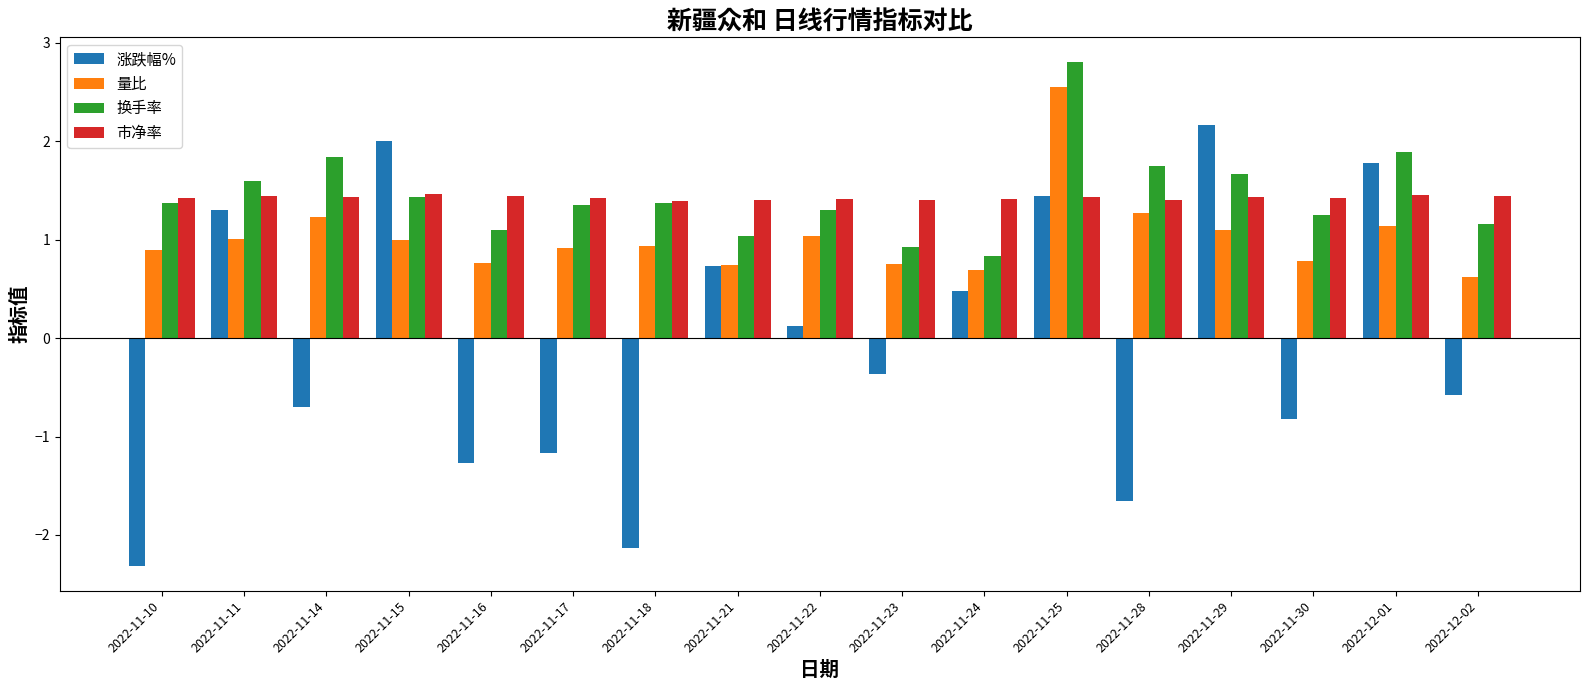

Rank the series at 2022-12-02 from lowest to highest value.

涨跌幅%, 量比, 换手率, 市净率